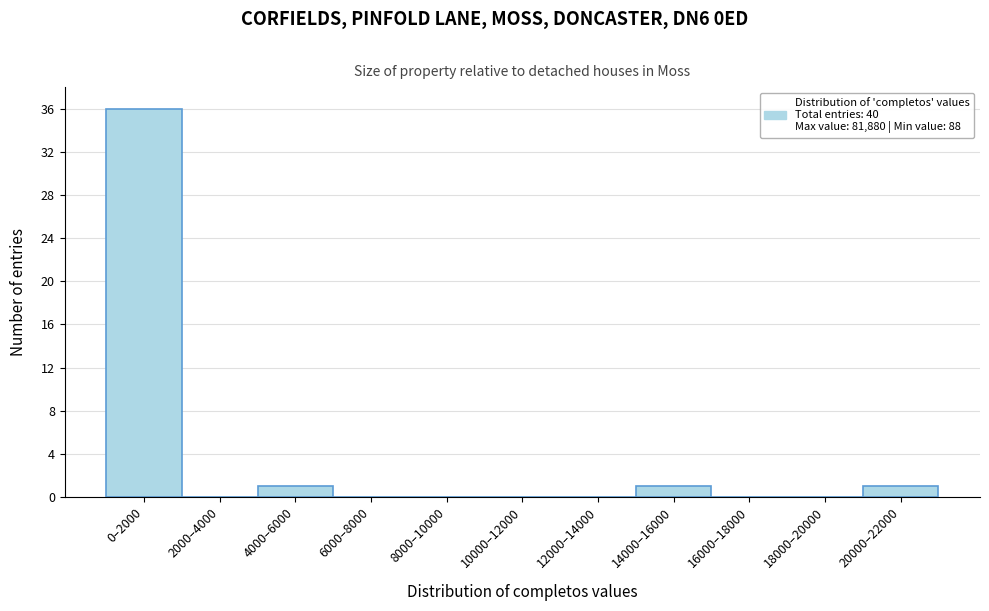

Reading left to right, extract all data points from this chart.

0–2000=36	2000–4000=0	4000–6000=1	6000–8000=0	8000–10000=0	10000–12000=0	12000–14000=0	14000–16000=1	16000–18000=0	18000–20000=0	20000–22000=1